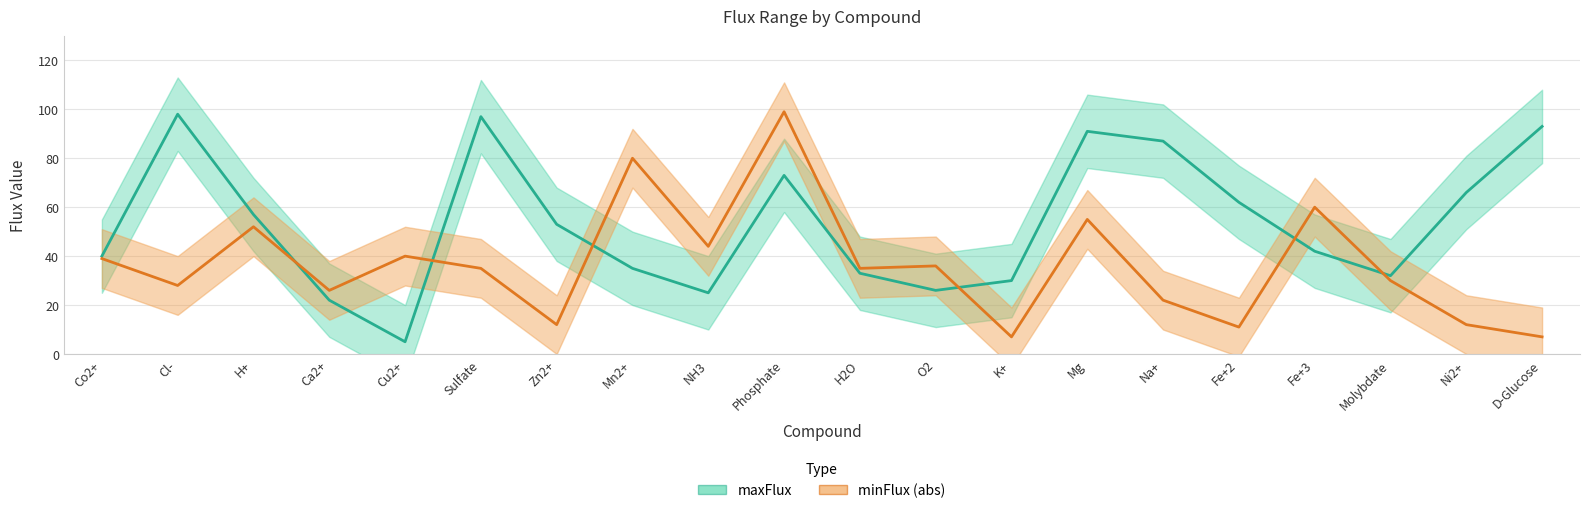

Where does the maxFlux series first go above 53?

Cl-